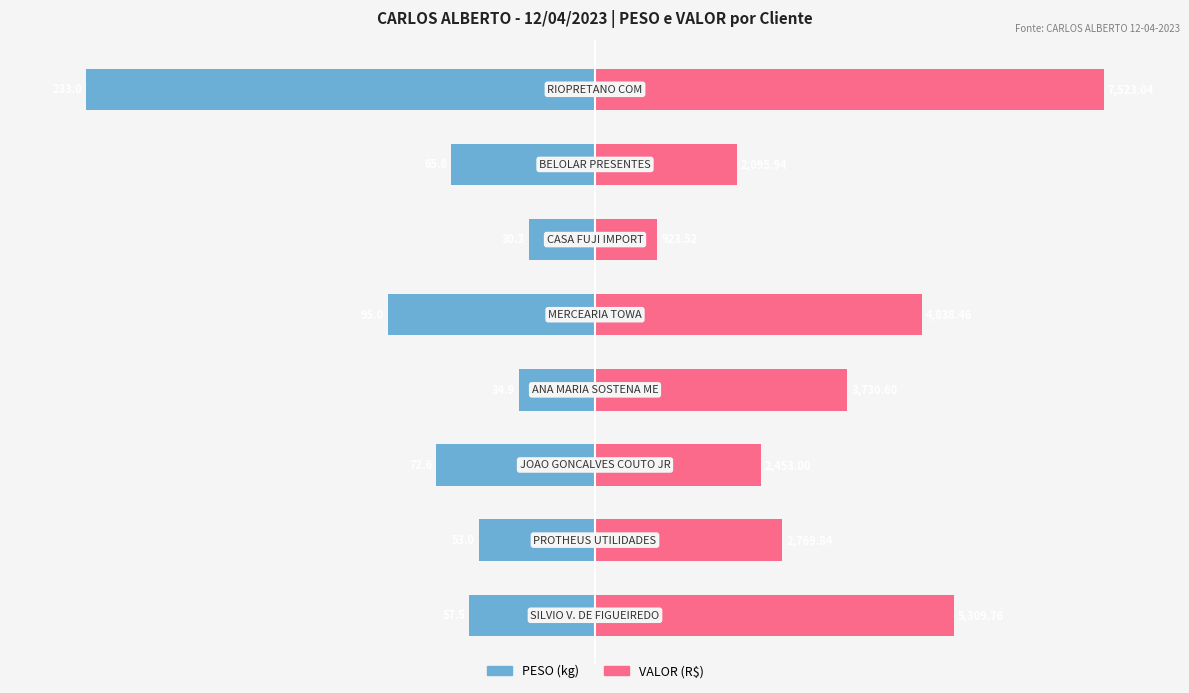

Rank the series by their average value, from lowest to highest.

PESO (kg), VALOR (R$)